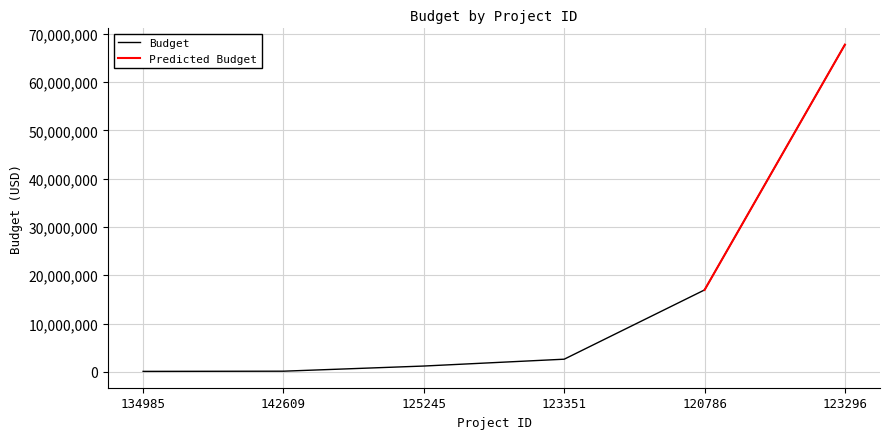

Is it true that the value at 134985 is 87000.0?

True